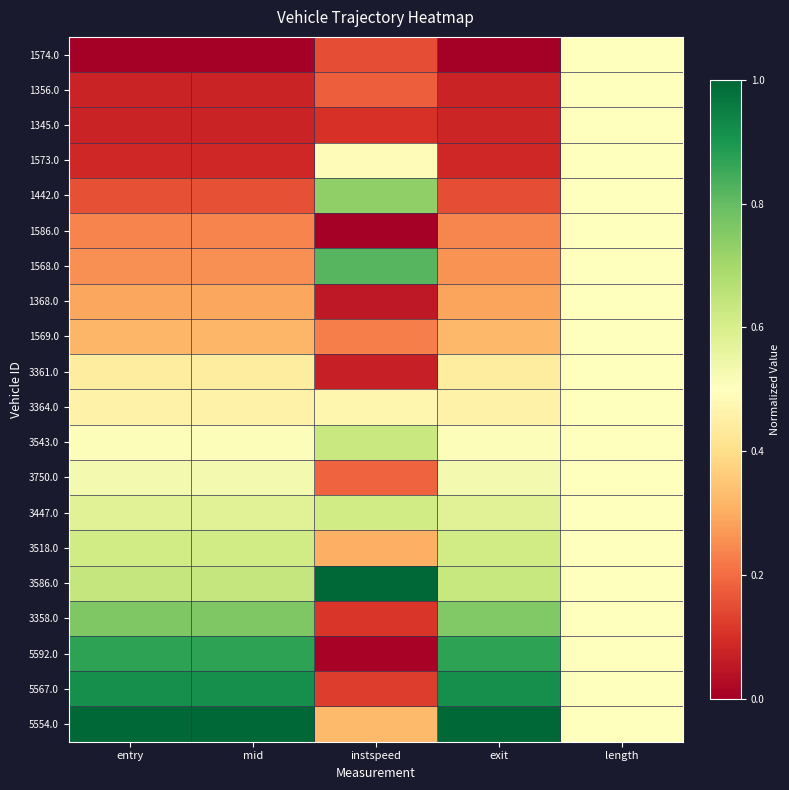

Reading right to left, what are all the values shown in this chart?

1574.0: length=0.5	exit=0.0	instspeed=0.2	mid=0.0	entry=0.0
1356.0: length=0.5	exit=0.1	instspeed=0.2	mid=0.1	entry=0.1
1345.0: length=0.5	exit=0.1	instspeed=0.1	mid=0.1	entry=0.1
1573.0: length=0.5	exit=0.1	instspeed=0.5	mid=0.1	entry=0.1
1442.0: length=0.5	exit=0.2	instspeed=0.7	mid=0.2	entry=0.2
1586.0: length=0.5	exit=0.2	instspeed=0.0	mid=0.2	entry=0.2
1568.0: length=0.5	exit=0.3	instspeed=0.8	mid=0.3	entry=0.3
1368.0: length=0.5	exit=0.3	instspeed=0.1	mid=0.3	entry=0.3
1569.0: length=0.5	exit=0.3	instspeed=0.2	mid=0.3	entry=0.3
3361.0: length=0.5	exit=0.4	instspeed=0.1	mid=0.4	entry=0.4
3364.0: length=0.5	exit=0.5	instspeed=0.5	mid=0.5	entry=0.5
3543.0: length=0.5	exit=0.5	instspeed=0.6	mid=0.5	entry=0.5
3750.0: length=0.5	exit=0.5	instspeed=0.2	mid=0.5	entry=0.5
3447.0: length=0.5	exit=0.6	instspeed=0.6	mid=0.6	entry=0.6
3518.0: length=0.5	exit=0.6	instspeed=0.3	mid=0.6	entry=0.6
3586.0: length=0.5	exit=0.6	instspeed=1.0	mid=0.6	entry=0.6
3358.0: length=0.5	exit=0.8	instspeed=0.1	mid=0.8	entry=0.8
5592.0: length=0.5	exit=0.9	instspeed=0.0	mid=0.9	entry=0.9
5567.0: length=0.5	exit=0.9	instspeed=0.1	mid=0.9	entry=0.9
5554.0: length=0.5	exit=1.0	instspeed=0.3	mid=1.0	entry=1.0